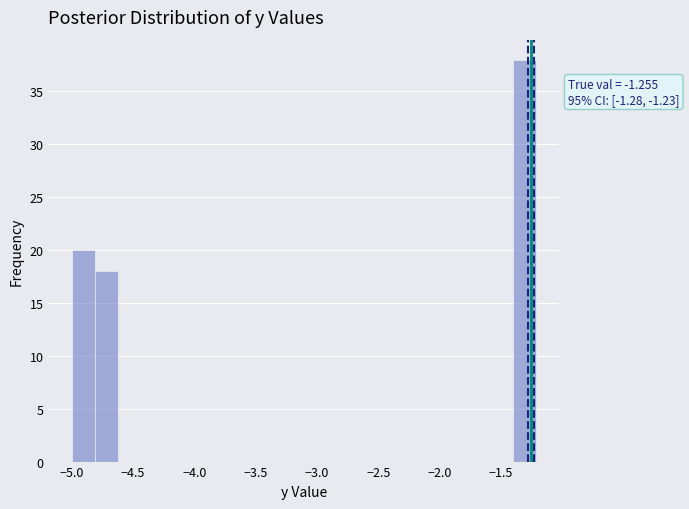

Around what value on the x-axis is the tallest bar? Give the approximate position of its centre, as read against the axis.

-1.30